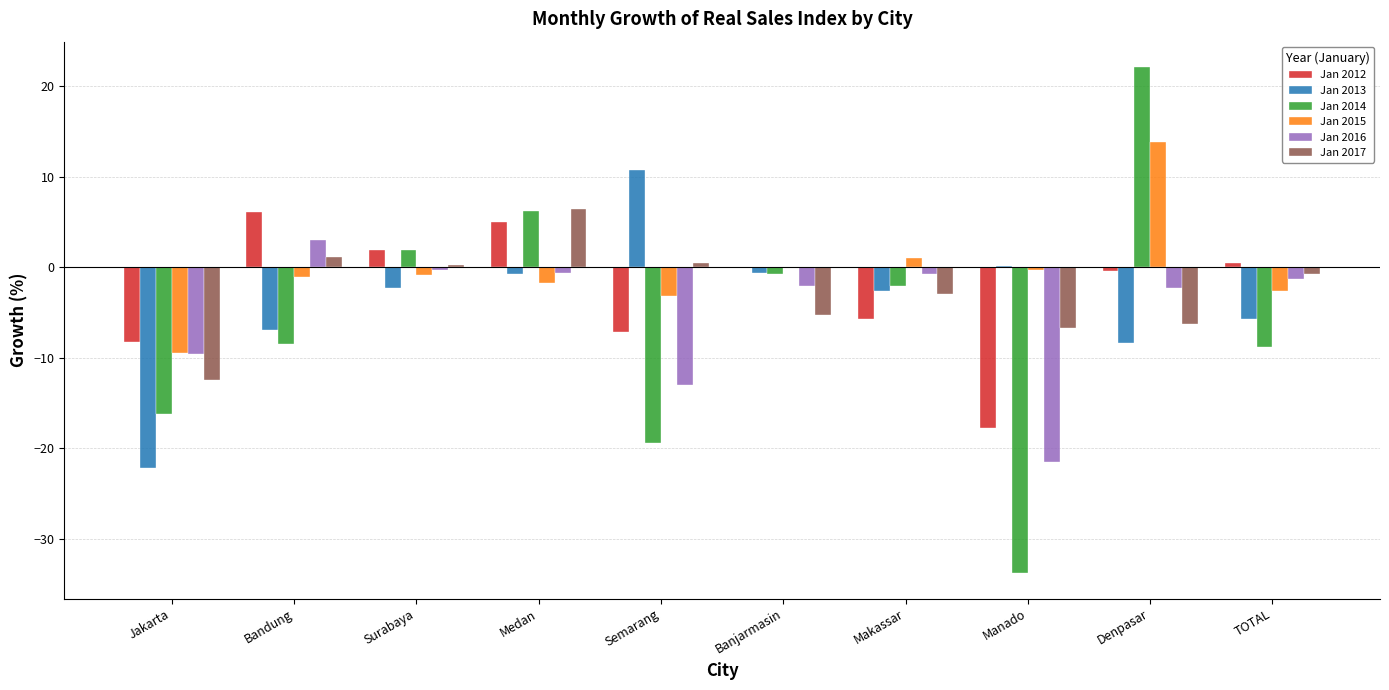

At which category does the chart reach its peak across all series?

Denpasar